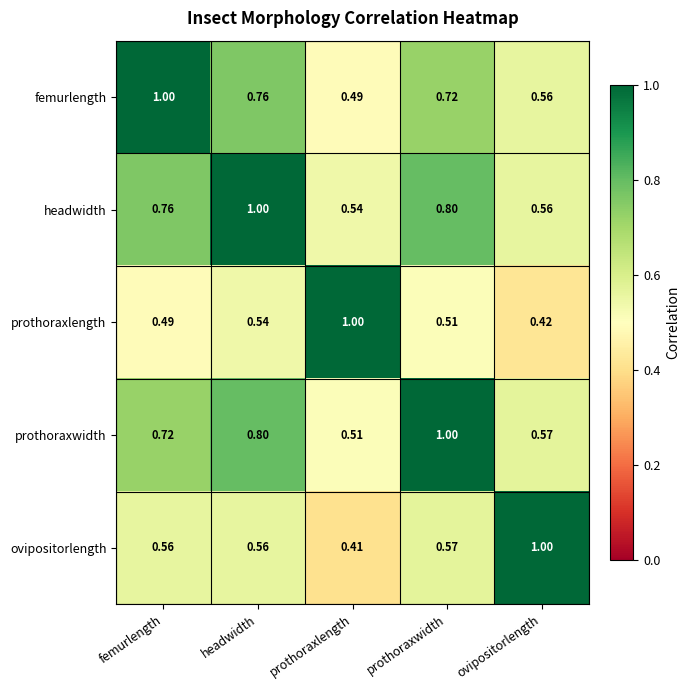

At which label is prothoraxwidth closest to 0?

prothoraxlength